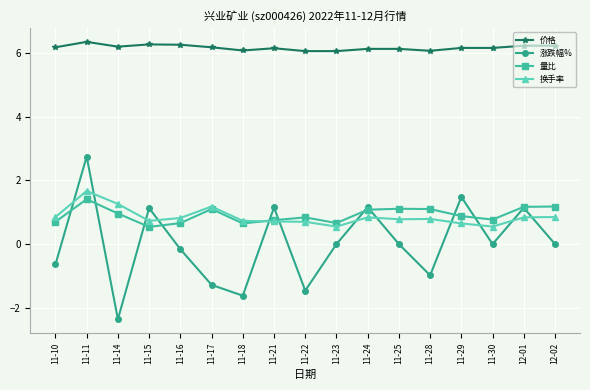

What is the label of the 1st point from the right?

12-02